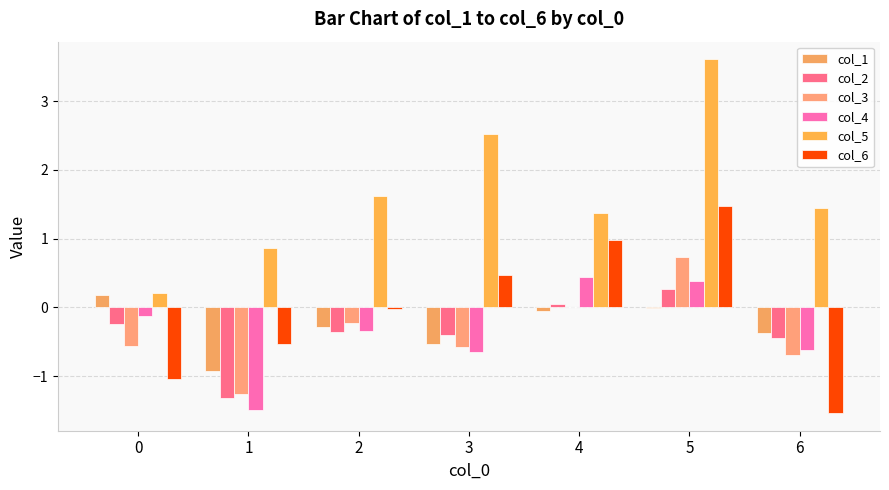

Count the number of categories in the chart.

7